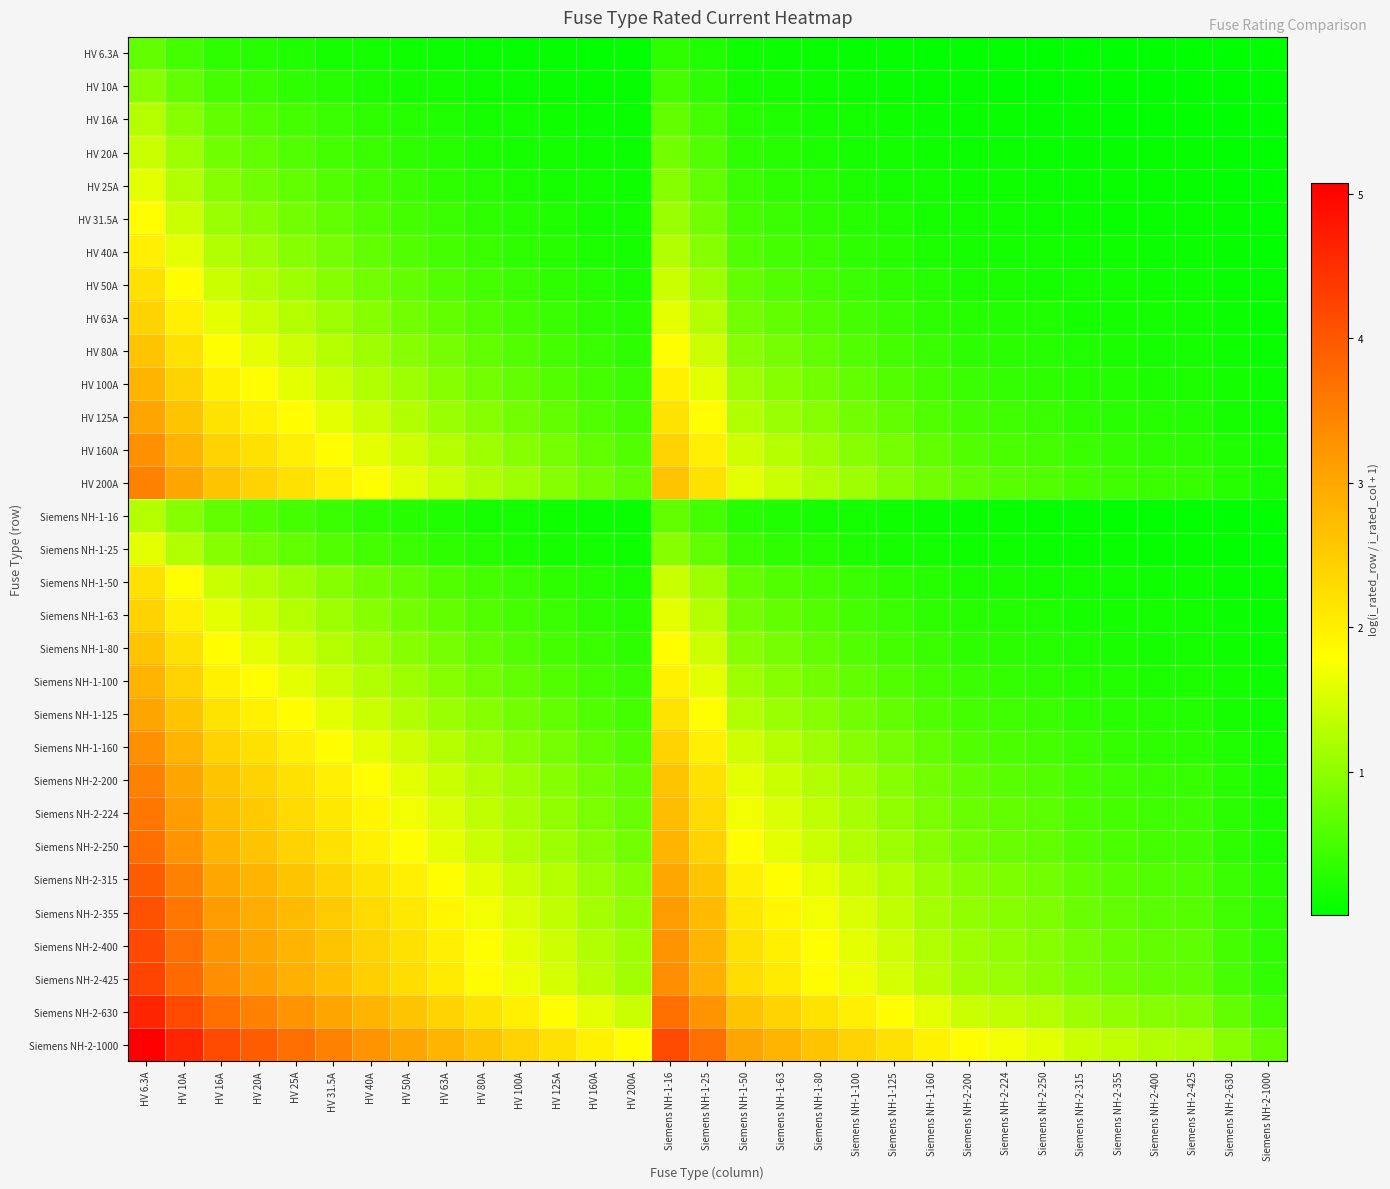

Reading left to right, list all the values displayed in this chart.

HV 6.3A: HV 6.3A=0.7	HV 10A=0.5	HV 16A=0.3	HV 20A=0.3	HV 25A=0.2	HV 31.5A=0.2	HV 40A=0.1	HV 50A=0.1	HV 63A=0.1	HV 80A=0.1	HV 100A=0.1	HV 125A=0.0	HV 160A=0.0	HV 200A=0.0	Siemens NH-1-16=0.3	Siemens NH-1-25=0.2	Siemens NH-1-50=0.1	Siemens NH-1-63=0.1	Siemens NH-1-80=0.1	Siemens NH-1-100=0.1	Siemens NH-1-125=0.0	Siemens NH-1-160=0.0	Siemens NH-2-200=0.0	Siemens NH-2-224=0.0	Siemens NH-2-250=0.0	Siemens NH-2-315=0.0	Siemens NH-2-355=0.0	Siemens NH-2-400=0.0	Siemens NH-2-425=0.0	Siemens NH-2-630=0.0	Siemens NH-2-1000=0.0
HV 10A: HV 6.3A=1.0	HV 10A=0.7	HV 16A=0.5	HV 20A=0.4	HV 25A=0.3	HV 31.5A=0.3	HV 40A=0.2	HV 50A=0.2	HV 63A=0.1	HV 80A=0.1	HV 100A=0.1	HV 125A=0.1	HV 160A=0.1	HV 200A=0.0	Siemens NH-1-16=0.5	Siemens NH-1-25=0.3	Siemens NH-1-50=0.2	Siemens NH-1-63=0.1	Siemens NH-1-80=0.1	Siemens NH-1-100=0.1	Siemens NH-1-125=0.1	Siemens NH-1-160=0.1	Siemens NH-2-200=0.0	Siemens NH-2-224=0.0	Siemens NH-2-250=0.0	Siemens NH-2-315=0.0	Siemens NH-2-355=0.0	Siemens NH-2-400=0.0	Siemens NH-2-425=0.0	Siemens NH-2-630=0.0	Siemens NH-2-1000=0.0
HV 16A: HV 6.3A=1.3	HV 10A=1.0	HV 16A=0.7	HV 20A=0.6	HV 25A=0.5	HV 31.5A=0.4	HV 40A=0.3	HV 50A=0.3	HV 63A=0.2	HV 80A=0.2	HV 100A=0.1	HV 125A=0.1	HV 160A=0.1	HV 200A=0.1	Siemens NH-1-16=0.7	Siemens NH-1-25=0.5	Siemens NH-1-50=0.3	Siemens NH-1-63=0.2	Siemens NH-1-80=0.2	Siemens NH-1-100=0.1	Siemens NH-1-125=0.1	Siemens NH-1-160=0.1	Siemens NH-2-200=0.1	Siemens NH-2-224=0.1	Siemens NH-2-250=0.1	Siemens NH-2-315=0.0	Siemens NH-2-355=0.0	Siemens NH-2-400=0.0	Siemens NH-2-425=0.0	Siemens NH-2-630=0.0	Siemens NH-2-1000=0.0
HV 20A: HV 6.3A=1.4	HV 10A=1.1	HV 16A=0.8	HV 20A=0.7	HV 25A=0.6	HV 31.5A=0.5	HV 40A=0.4	HV 50A=0.3	HV 63A=0.3	HV 80A=0.2	HV 100A=0.2	HV 125A=0.1	HV 160A=0.1	HV 200A=0.1	Siemens NH-1-16=0.8	Siemens NH-1-25=0.6	Siemens NH-1-50=0.3	Siemens NH-1-63=0.3	Siemens NH-1-80=0.2	Siemens NH-1-100=0.2	Siemens NH-1-125=0.1	Siemens NH-1-160=0.1	Siemens NH-2-200=0.1	Siemens NH-2-224=0.1	Siemens NH-2-250=0.1	Siemens NH-2-315=0.1	Siemens NH-2-355=0.1	Siemens NH-2-400=0.0	Siemens NH-2-425=0.0	Siemens NH-2-630=0.0	Siemens NH-2-1000=0.0
HV 25A: HV 6.3A=1.6	HV 10A=1.3	HV 16A=0.9	HV 20A=0.8	HV 25A=0.7	HV 31.5A=0.6	HV 40A=0.5	HV 50A=0.4	HV 63A=0.3	HV 80A=0.3	HV 100A=0.2	HV 125A=0.2	HV 160A=0.1	HV 200A=0.1	Siemens NH-1-16=0.9	Siemens NH-1-25=0.7	Siemens NH-1-50=0.4	Siemens NH-1-63=0.3	Siemens NH-1-80=0.3	Siemens NH-1-100=0.2	Siemens NH-1-125=0.2	Siemens NH-1-160=0.1	Siemens NH-2-200=0.1	Siemens NH-2-224=0.1	Siemens NH-2-250=0.1	Siemens NH-2-315=0.1	Siemens NH-2-355=0.1	Siemens NH-2-400=0.1	Siemens NH-2-425=0.1	Siemens NH-2-630=0.0	Siemens NH-2-1000=0.0
HV 31.5A: HV 6.3A=1.8	HV 10A=1.4	HV 16A=1.1	HV 20A=0.9	HV 25A=0.8	HV 31.5A=0.7	HV 40A=0.6	HV 50A=0.5	HV 63A=0.4	HV 80A=0.3	HV 100A=0.3	HV 125A=0.2	HV 160A=0.2	HV 200A=0.1	Siemens NH-1-16=1.1	Siemens NH-1-25=0.8	Siemens NH-1-50=0.5	Siemens NH-1-63=0.4	Siemens NH-1-80=0.3	Siemens NH-1-100=0.3	Siemens NH-1-125=0.2	Siemens NH-1-160=0.2	Siemens NH-2-200=0.1	Siemens NH-2-224=0.1	Siemens NH-2-250=0.1	Siemens NH-2-315=0.1	Siemens NH-2-355=0.1	Siemens NH-2-400=0.1	Siemens NH-2-425=0.1	Siemens NH-2-630=0.0	Siemens NH-2-1000=0.0
HV 40A: HV 6.3A=2.0	HV 10A=1.6	HV 16A=1.3	HV 20A=1.1	HV 25A=1.0	HV 31.5A=0.8	HV 40A=0.7	HV 50A=0.6	HV 63A=0.5	HV 80A=0.4	HV 100A=0.3	HV 125A=0.3	HV 160A=0.2	HV 200A=0.2	Siemens NH-1-16=1.3	Siemens NH-1-25=1.0	Siemens NH-1-50=0.6	Siemens NH-1-63=0.5	Siemens NH-1-80=0.4	Siemens NH-1-100=0.3	Siemens NH-1-125=0.3	Siemens NH-1-160=0.2	Siemens NH-2-200=0.2	Siemens NH-2-224=0.2	Siemens NH-2-250=0.1	Siemens NH-2-315=0.1	Siemens NH-2-355=0.1	Siemens NH-2-400=0.1	Siemens NH-2-425=0.1	Siemens NH-2-630=0.1	Siemens NH-2-1000=0.0
HV 50A: HV 6.3A=2.2	HV 10A=1.8	HV 16A=1.4	HV 20A=1.3	HV 25A=1.1	HV 31.5A=1.0	HV 40A=0.8	HV 50A=0.7	HV 63A=0.6	HV 80A=0.5	HV 100A=0.4	HV 125A=0.3	HV 160A=0.3	HV 200A=0.2	Siemens NH-1-16=1.4	Siemens NH-1-25=1.1	Siemens NH-1-50=0.7	Siemens NH-1-63=0.6	Siemens NH-1-80=0.5	Siemens NH-1-100=0.4	Siemens NH-1-125=0.3	Siemens NH-1-160=0.3	Siemens NH-2-200=0.2	Siemens NH-2-224=0.2	Siemens NH-2-250=0.2	Siemens NH-2-315=0.1	Siemens NH-2-355=0.1	Siemens NH-2-400=0.1	Siemens NH-2-425=0.1	Siemens NH-2-630=0.1	Siemens NH-2-1000=0.0
HV 63A: HV 6.3A=2.4	HV 10A=2.0	HV 16A=1.6	HV 20A=1.4	HV 25A=1.3	HV 31.5A=1.1	HV 40A=0.9	HV 50A=0.8	HV 63A=0.7	HV 80A=0.6	HV 100A=0.5	HV 125A=0.4	HV 160A=0.3	HV 200A=0.3	Siemens NH-1-16=1.6	Siemens NH-1-25=1.3	Siemens NH-1-50=0.8	Siemens NH-1-63=0.7	Siemens NH-1-80=0.6	Siemens NH-1-100=0.5	Siemens NH-1-125=0.4	Siemens NH-1-160=0.3	Siemens NH-2-200=0.3	Siemens NH-2-224=0.2	Siemens NH-2-250=0.2	Siemens NH-2-315=0.2	Siemens NH-2-355=0.2	Siemens NH-2-400=0.1	Siemens NH-2-425=0.1	Siemens NH-2-630=0.1	Siemens NH-2-1000=0.1
HV 80A: HV 6.3A=2.6	HV 10A=2.2	HV 16A=1.8	HV 20A=1.6	HV 25A=1.4	HV 31.5A=1.3	HV 40A=1.1	HV 50A=1.0	HV 63A=0.8	HV 80A=0.7	HV 100A=0.6	HV 125A=0.5	HV 160A=0.4	HV 200A=0.3	Siemens NH-1-16=1.8	Siemens NH-1-25=1.4	Siemens NH-1-50=1.0	Siemens NH-1-63=0.8	Siemens NH-1-80=0.7	Siemens NH-1-100=0.6	Siemens NH-1-125=0.5	Siemens NH-1-160=0.4	Siemens NH-2-200=0.3	Siemens NH-2-224=0.3	Siemens NH-2-250=0.3	Siemens NH-2-315=0.2	Siemens NH-2-355=0.2	Siemens NH-2-400=0.2	Siemens NH-2-425=0.2	Siemens NH-2-630=0.1	Siemens NH-2-1000=0.1
HV 100A: HV 6.3A=2.8	HV 10A=2.4	HV 16A=2.0	HV 20A=1.8	HV 25A=1.6	HV 31.5A=1.4	HV 40A=1.3	HV 50A=1.1	HV 63A=1.0	HV 80A=0.8	HV 100A=0.7	HV 125A=0.6	HV 160A=0.5	HV 200A=0.4	Siemens NH-1-16=2.0	Siemens NH-1-25=1.6	Siemens NH-1-50=1.1	Siemens NH-1-63=1.0	Siemens NH-1-80=0.8	Siemens NH-1-100=0.7	Siemens NH-1-125=0.6	Siemens NH-1-160=0.5	Siemens NH-2-200=0.4	Siemens NH-2-224=0.4	Siemens NH-2-250=0.3	Siemens NH-2-315=0.3	Siemens NH-2-355=0.2	Siemens NH-2-400=0.2	Siemens NH-2-425=0.2	Siemens NH-2-630=0.1	Siemens NH-2-1000=0.1
HV 125A: HV 6.3A=3.0	HV 10A=2.6	HV 16A=2.2	HV 20A=2.0	HV 25A=1.8	HV 31.5A=1.6	HV 40A=1.4	HV 50A=1.3	HV 63A=1.1	HV 80A=0.9	HV 100A=0.8	HV 125A=0.7	HV 160A=0.6	HV 200A=0.5	Siemens NH-1-16=2.2	Siemens NH-1-25=1.8	Siemens NH-1-50=1.3	Siemens NH-1-63=1.1	Siemens NH-1-80=0.9	Siemens NH-1-100=0.8	Siemens NH-1-125=0.7	Siemens NH-1-160=0.6	Siemens NH-2-200=0.5	Siemens NH-2-224=0.4	Siemens NH-2-250=0.4	Siemens NH-2-315=0.3	Siemens NH-2-355=0.3	Siemens NH-2-400=0.3	Siemens NH-2-425=0.3	Siemens NH-2-630=0.2	Siemens NH-2-1000=0.1
HV 160A: HV 6.3A=3.3	HV 10A=2.8	HV 16A=2.4	HV 20A=2.2	HV 25A=2.0	HV 31.5A=1.8	HV 40A=1.6	HV 50A=1.4	HV 63A=1.3	HV 80A=1.1	HV 100A=1.0	HV 125A=0.8	HV 160A=0.7	HV 200A=0.6	Siemens NH-1-16=2.4	Siemens NH-1-25=2.0	Siemens NH-1-50=1.4	Siemens NH-1-63=1.3	Siemens NH-1-80=1.1	Siemens NH-1-100=1.0	Siemens NH-1-125=0.8	Siemens NH-1-160=0.7	Siemens NH-2-200=0.6	Siemens NH-2-224=0.5	Siemens NH-2-250=0.5	Siemens NH-2-315=0.4	Siemens NH-2-355=0.4	Siemens NH-2-400=0.3	Siemens NH-2-425=0.3	Siemens NH-2-630=0.2	Siemens NH-2-1000=0.1
HV 200A: HV 6.3A=3.5	HV 10A=3.0	HV 16A=2.6	HV 20A=2.4	HV 25A=2.2	HV 31.5A=2.0	HV 40A=1.8	HV 50A=1.6	HV 63A=1.4	HV 80A=1.3	HV 100A=1.1	HV 125A=1.0	HV 160A=0.8	HV 200A=0.7	Siemens NH-1-16=2.6	Siemens NH-1-25=2.2	Siemens NH-1-50=1.6	Siemens NH-1-63=1.4	Siemens NH-1-80=1.3	Siemens NH-1-100=1.1	Siemens NH-1-125=1.0	Siemens NH-1-160=0.8	Siemens NH-2-200=0.7	Siemens NH-2-224=0.6	Siemens NH-2-250=0.6	Siemens NH-2-315=0.5	Siemens NH-2-355=0.4	Siemens NH-2-400=0.4	Siemens NH-2-425=0.4	Siemens NH-2-630=0.3	Siemens NH-2-1000=0.2
Siemens NH-1-16: HV 6.3A=1.3	HV 10A=1.0	HV 16A=0.7	HV 20A=0.6	HV 25A=0.5	HV 31.5A=0.4	HV 40A=0.3	HV 50A=0.3	HV 63A=0.2	HV 80A=0.2	HV 100A=0.1	HV 125A=0.1	HV 160A=0.1	HV 200A=0.1	Siemens NH-1-16=0.7	Siemens NH-1-25=0.5	Siemens NH-1-50=0.3	Siemens NH-1-63=0.2	Siemens NH-1-80=0.2	Siemens NH-1-100=0.1	Siemens NH-1-125=0.1	Siemens NH-1-160=0.1	Siemens NH-2-200=0.1	Siemens NH-2-224=0.1	Siemens NH-2-250=0.1	Siemens NH-2-315=0.0	Siemens NH-2-355=0.0	Siemens NH-2-400=0.0	Siemens NH-2-425=0.0	Siemens NH-2-630=0.0	Siemens NH-2-1000=0.0
Siemens NH-1-25: HV 6.3A=1.6	HV 10A=1.3	HV 16A=0.9	HV 20A=0.8	HV 25A=0.7	HV 31.5A=0.6	HV 40A=0.5	HV 50A=0.4	HV 63A=0.3	HV 80A=0.3	HV 100A=0.2	HV 125A=0.2	HV 160A=0.1	HV 200A=0.1	Siemens NH-1-16=0.9	Siemens NH-1-25=0.7	Siemens NH-1-50=0.4	Siemens NH-1-63=0.3	Siemens NH-1-80=0.3	Siemens NH-1-100=0.2	Siemens NH-1-125=0.2	Siemens NH-1-160=0.1	Siemens NH-2-200=0.1	Siemens NH-2-224=0.1	Siemens NH-2-250=0.1	Siemens NH-2-315=0.1	Siemens NH-2-355=0.1	Siemens NH-2-400=0.1	Siemens NH-2-425=0.1	Siemens NH-2-630=0.0	Siemens NH-2-1000=0.0
Siemens NH-1-50: HV 6.3A=2.2	HV 10A=1.8	HV 16A=1.4	HV 20A=1.3	HV 25A=1.1	HV 31.5A=1.0	HV 40A=0.8	HV 50A=0.7	HV 63A=0.6	HV 80A=0.5	HV 100A=0.4	HV 125A=0.3	HV 160A=0.3	HV 200A=0.2	Siemens NH-1-16=1.4	Siemens NH-1-25=1.1	Siemens NH-1-50=0.7	Siemens NH-1-63=0.6	Siemens NH-1-80=0.5	Siemens NH-1-100=0.4	Siemens NH-1-125=0.3	Siemens NH-1-160=0.3	Siemens NH-2-200=0.2	Siemens NH-2-224=0.2	Siemens NH-2-250=0.2	Siemens NH-2-315=0.1	Siemens NH-2-355=0.1	Siemens NH-2-400=0.1	Siemens NH-2-425=0.1	Siemens NH-2-630=0.1	Siemens NH-2-1000=0.0
Siemens NH-1-63: HV 6.3A=2.4	HV 10A=2.0	HV 16A=1.6	HV 20A=1.4	HV 25A=1.3	HV 31.5A=1.1	HV 40A=0.9	HV 50A=0.8	HV 63A=0.7	HV 80A=0.6	HV 100A=0.5	HV 125A=0.4	HV 160A=0.3	HV 200A=0.3	Siemens NH-1-16=1.6	Siemens NH-1-25=1.3	Siemens NH-1-50=0.8	Siemens NH-1-63=0.7	Siemens NH-1-80=0.6	Siemens NH-1-100=0.5	Siemens NH-1-125=0.4	Siemens NH-1-160=0.3	Siemens NH-2-200=0.3	Siemens NH-2-224=0.2	Siemens NH-2-250=0.2	Siemens NH-2-315=0.2	Siemens NH-2-355=0.2	Siemens NH-2-400=0.1	Siemens NH-2-425=0.1	Siemens NH-2-630=0.1	Siemens NH-2-1000=0.1
Siemens NH-1-80: HV 6.3A=2.6	HV 10A=2.2	HV 16A=1.8	HV 20A=1.6	HV 25A=1.4	HV 31.5A=1.3	HV 40A=1.1	HV 50A=1.0	HV 63A=0.8	HV 80A=0.7	HV 100A=0.6	HV 125A=0.5	HV 160A=0.4	HV 200A=0.3	Siemens NH-1-16=1.8	Siemens NH-1-25=1.4	Siemens NH-1-50=1.0	Siemens NH-1-63=0.8	Siemens NH-1-80=0.7	Siemens NH-1-100=0.6	Siemens NH-1-125=0.5	Siemens NH-1-160=0.4	Siemens NH-2-200=0.3	Siemens NH-2-224=0.3	Siemens NH-2-250=0.3	Siemens NH-2-315=0.2	Siemens NH-2-355=0.2	Siemens NH-2-400=0.2	Siemens NH-2-425=0.2	Siemens NH-2-630=0.1	Siemens NH-2-1000=0.1
Siemens NH-1-100: HV 6.3A=2.8	HV 10A=2.4	HV 16A=2.0	HV 20A=1.8	HV 25A=1.6	HV 31.5A=1.4	HV 40A=1.3	HV 50A=1.1	HV 63A=1.0	HV 80A=0.8	HV 100A=0.7	HV 125A=0.6	HV 160A=0.5	HV 200A=0.4	Siemens NH-1-16=2.0	Siemens NH-1-25=1.6	Siemens NH-1-50=1.1	Siemens NH-1-63=1.0	Siemens NH-1-80=0.8	Siemens NH-1-100=0.7	Siemens NH-1-125=0.6	Siemens NH-1-160=0.5	Siemens NH-2-200=0.4	Siemens NH-2-224=0.4	Siemens NH-2-250=0.3	Siemens NH-2-315=0.3	Siemens NH-2-355=0.2	Siemens NH-2-400=0.2	Siemens NH-2-425=0.2	Siemens NH-2-630=0.1	Siemens NH-2-1000=0.1
Siemens NH-1-125: HV 6.3A=3.0	HV 10A=2.6	HV 16A=2.2	HV 20A=2.0	HV 25A=1.8	HV 31.5A=1.6	HV 40A=1.4	HV 50A=1.3	HV 63A=1.1	HV 80A=0.9	HV 100A=0.8	HV 125A=0.7	HV 160A=0.6	HV 200A=0.5	Siemens NH-1-16=2.2	Siemens NH-1-25=1.8	Siemens NH-1-50=1.3	Siemens NH-1-63=1.1	Siemens NH-1-80=0.9	Siemens NH-1-100=0.8	Siemens NH-1-125=0.7	Siemens NH-1-160=0.6	Siemens NH-2-200=0.5	Siemens NH-2-224=0.4	Siemens NH-2-250=0.4	Siemens NH-2-315=0.3	Siemens NH-2-355=0.3	Siemens NH-2-400=0.3	Siemens NH-2-425=0.3	Siemens NH-2-630=0.2	Siemens NH-2-1000=0.1
Siemens NH-1-160: HV 6.3A=3.3	HV 10A=2.8	HV 16A=2.4	HV 20A=2.2	HV 25A=2.0	HV 31.5A=1.8	HV 40A=1.6	HV 50A=1.4	HV 63A=1.3	HV 80A=1.1	HV 100A=1.0	HV 125A=0.8	HV 160A=0.7	HV 200A=0.6	Siemens NH-1-16=2.4	Siemens NH-1-25=2.0	Siemens NH-1-50=1.4	Siemens NH-1-63=1.3	Siemens NH-1-80=1.1	Siemens NH-1-100=1.0	Siemens NH-1-125=0.8	Siemens NH-1-160=0.7	Siemens NH-2-200=0.6	Siemens NH-2-224=0.5	Siemens NH-2-250=0.5	Siemens NH-2-315=0.4	Siemens NH-2-355=0.4	Siemens NH-2-400=0.3	Siemens NH-2-425=0.3	Siemens NH-2-630=0.2	Siemens NH-2-1000=0.1
Siemens NH-2-200: HV 6.3A=3.5	HV 10A=3.0	HV 16A=2.6	HV 20A=2.4	HV 25A=2.2	HV 31.5A=2.0	HV 40A=1.8	HV 50A=1.6	HV 63A=1.4	HV 80A=1.3	HV 100A=1.1	HV 125A=1.0	HV 160A=0.8	HV 200A=0.7	Siemens NH-1-16=2.6	Siemens NH-1-25=2.2	Siemens NH-1-50=1.6	Siemens NH-1-63=1.4	Siemens NH-1-80=1.3	Siemens NH-1-100=1.1	Siemens NH-1-125=1.0	Siemens NH-1-160=0.8	Siemens NH-2-200=0.7	Siemens NH-2-224=0.6	Siemens NH-2-250=0.6	Siemens NH-2-315=0.5	Siemens NH-2-355=0.4	Siemens NH-2-400=0.4	Siemens NH-2-425=0.4	Siemens NH-2-630=0.3	Siemens NH-2-1000=0.2
Siemens NH-2-224: HV 6.3A=3.6	HV 10A=3.2	HV 16A=2.7	HV 20A=2.5	HV 25A=2.3	HV 31.5A=2.1	HV 40A=1.9	HV 50A=1.7	HV 63A=1.5	HV 80A=1.3	HV 100A=1.2	HV 125A=1.0	HV 160A=0.9	HV 200A=0.8	Siemens NH-1-16=2.7	Siemens NH-1-25=2.3	Siemens NH-1-50=1.7	Siemens NH-1-63=1.5	Siemens NH-1-80=1.3	Siemens NH-1-100=1.2	Siemens NH-1-125=1.0	Siemens NH-1-160=0.9	Siemens NH-2-200=0.8	Siemens NH-2-224=0.7	Siemens NH-2-250=0.6	Siemens NH-2-315=0.5	Siemens NH-2-355=0.5	Siemens NH-2-400=0.4	Siemens NH-2-425=0.4	Siemens NH-2-630=0.3	Siemens NH-2-1000=0.2
Siemens NH-2-250: HV 6.3A=3.7	HV 10A=3.3	HV 16A=2.8	HV 20A=2.6	HV 25A=2.4	HV 31.5A=2.2	HV 40A=2.0	HV 50A=1.8	HV 63A=1.6	HV 80A=1.4	HV 100A=1.3	HV 125A=1.1	HV 160A=0.9	HV 200A=0.8	Siemens NH-1-16=2.8	Siemens NH-1-25=2.4	Siemens NH-1-50=1.8	Siemens NH-1-63=1.6	Siemens NH-1-80=1.4	Siemens NH-1-100=1.3	Siemens NH-1-125=1.1	Siemens NH-1-160=0.9	Siemens NH-2-200=0.8	Siemens NH-2-224=0.7	Siemens NH-2-250=0.7	Siemens NH-2-315=0.6	Siemens NH-2-355=0.5	Siemens NH-2-400=0.5	Siemens NH-2-425=0.5	Siemens NH-2-630=0.3	Siemens NH-2-1000=0.2
Siemens NH-2-315: HV 6.3A=3.9	HV 10A=3.5	HV 16A=3.0	HV 20A=2.8	HV 25A=2.6	HV 31.5A=2.4	HV 40A=2.2	HV 50A=2.0	HV 63A=1.8	HV 80A=1.6	HV 100A=1.4	HV 125A=1.3	HV 160A=1.1	HV 200A=0.9	Siemens NH-1-16=3.0	Siemens NH-1-25=2.6	Siemens NH-1-50=2.0	Siemens NH-1-63=1.8	Siemens NH-1-80=1.6	Siemens NH-1-100=1.4	Siemens NH-1-125=1.3	Siemens NH-1-160=1.1	Siemens NH-2-200=0.9	Siemens NH-2-224=0.9	Siemens NH-2-250=0.8	Siemens NH-2-315=0.7	Siemens NH-2-355=0.6	Siemens NH-2-400=0.6	Siemens NH-2-425=0.6	Siemens NH-2-630=0.4	Siemens NH-2-1000=0.3
Siemens NH-2-355: HV 6.3A=4.0	HV 10A=3.6	HV 16A=3.1	HV 20A=2.9	HV 25A=2.7	HV 31.5A=2.5	HV 40A=2.3	HV 50A=2.1	HV 63A=1.9	HV 80A=1.7	HV 100A=1.5	HV 125A=1.3	HV 160A=1.2	HV 200A=1.0	Siemens NH-1-16=3.1	Siemens NH-1-25=2.7	Siemens NH-1-50=2.1	Siemens NH-1-63=1.9	Siemens NH-1-80=1.7	Siemens NH-1-100=1.5	Siemens NH-1-125=1.3	Siemens NH-1-160=1.2	Siemens NH-2-200=1.0	Siemens NH-2-224=0.9	Siemens NH-2-250=0.9	Siemens NH-2-315=0.8	Siemens NH-2-355=0.7	Siemens NH-2-400=0.6	Siemens NH-2-425=0.6	Siemens NH-2-630=0.4	Siemens NH-2-1000=0.3
Siemens NH-2-400: HV 6.3A=4.2	HV 10A=3.7	HV 16A=3.3	HV 20A=3.0	HV 25A=2.8	HV 31.5A=2.6	HV 40A=2.4	HV 50A=2.2	HV 63A=2.0	HV 80A=1.8	HV 100A=1.6	HV 125A=1.4	HV 160A=1.3	HV 200A=1.1	Siemens NH-1-16=3.3	Siemens NH-1-25=2.8	Siemens NH-1-50=2.2	Siemens NH-1-63=2.0	Siemens NH-1-80=1.8	Siemens NH-1-100=1.6	Siemens NH-1-125=1.4	Siemens NH-1-160=1.3	Siemens NH-2-200=1.1	Siemens NH-2-224=1.0	Siemens NH-2-250=1.0	Siemens NH-2-315=0.8	Siemens NH-2-355=0.8	Siemens NH-2-400=0.7	Siemens NH-2-425=0.7	Siemens NH-2-630=0.5	Siemens NH-2-1000=0.3
Siemens NH-2-425: HV 6.3A=4.2	HV 10A=3.8	HV 16A=3.3	HV 20A=3.1	HV 25A=2.9	HV 31.5A=2.7	HV 40A=2.5	HV 50A=2.3	HV 63A=2.0	HV 80A=1.8	HV 100A=1.7	HV 125A=1.5	HV 160A=1.3	HV 200A=1.1	Siemens NH-1-16=3.3	Siemens NH-1-25=2.9	Siemens NH-1-50=2.3	Siemens NH-1-63=2.0	Siemens NH-1-80=1.8	Siemens NH-1-100=1.7	Siemens NH-1-125=1.5	Siemens NH-1-160=1.3	Siemens NH-2-200=1.1	Siemens NH-2-224=1.1	Siemens NH-2-250=1.0	Siemens NH-2-315=0.9	Siemens NH-2-355=0.8	Siemens NH-2-400=0.7	Siemens NH-2-425=0.7	Siemens NH-2-630=0.5	Siemens NH-2-1000=0.4
Siemens NH-2-630: HV 6.3A=4.6	HV 10A=4.2	HV 16A=3.7	HV 20A=3.5	HV 25A=3.3	HV 31.5A=3.0	HV 40A=2.8	HV 50A=2.6	HV 63A=2.4	HV 80A=2.2	HV 100A=2.0	HV 125A=1.8	HV 160A=1.6	HV 200A=1.4	Siemens NH-1-16=3.7	Siemens NH-1-25=3.3	Siemens NH-1-50=2.6	Siemens NH-1-63=2.4	Siemens NH-1-80=2.2	Siemens NH-1-100=2.0	Siemens NH-1-125=1.8	Siemens NH-1-160=1.6	Siemens NH-2-200=1.4	Siemens NH-2-224=1.3	Siemens NH-2-250=1.3	Siemens NH-2-315=1.1	Siemens NH-2-355=1.0	Siemens NH-2-400=0.9	Siemens NH-2-425=0.9	Siemens NH-2-630=0.7	Siemens NH-2-1000=0.5
Siemens NH-2-1000: HV 6.3A=5.1	HV 10A=4.6	HV 16A=4.2	HV 20A=3.9	HV 25A=3.7	HV 31.5A=3.5	HV 40A=3.3	HV 50A=3.0	HV 63A=2.8	HV 80A=2.6	HV 100A=2.4	HV 125A=2.2	HV 160A=2.0	HV 200A=1.8	Siemens NH-1-16=4.2	Siemens NH-1-25=3.7	Siemens NH-1-50=3.0	Siemens NH-1-63=2.8	Siemens NH-1-80=2.6	Siemens NH-1-100=2.4	Siemens NH-1-125=2.2	Siemens NH-1-160=2.0	Siemens NH-2-200=1.8	Siemens NH-2-224=1.7	Siemens NH-2-250=1.6	Siemens NH-2-315=1.4	Siemens NH-2-355=1.3	Siemens NH-2-400=1.3	Siemens NH-2-425=1.2	Siemens NH-2-630=1.0	Siemens NH-2-1000=0.7